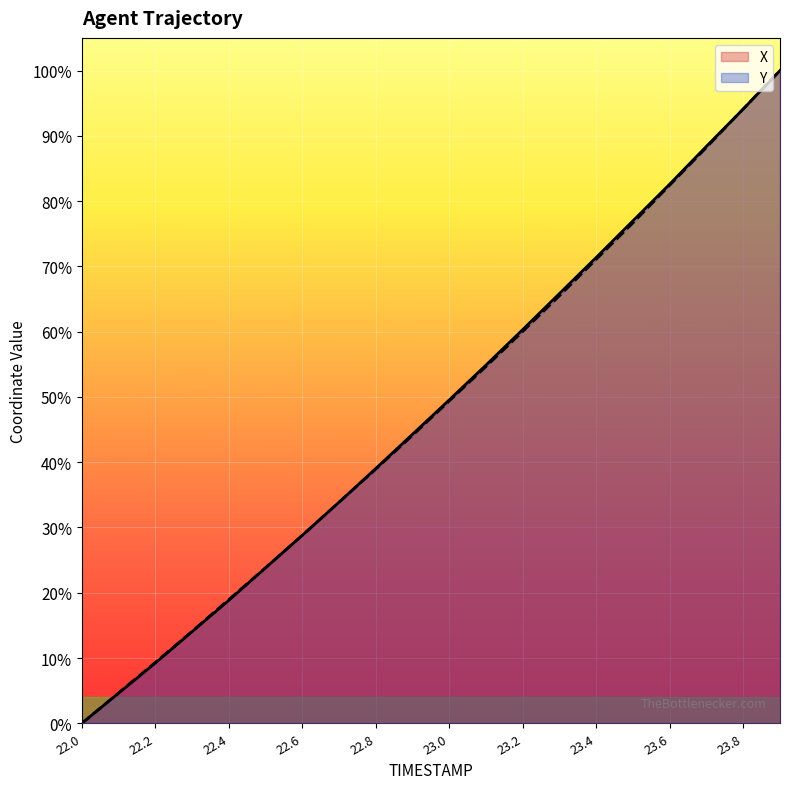

Reading left to right, extract all data points from this chart.

X: 22.0=0.0	22.1=0.0	22.2=0.1	22.3=0.1	22.4=0.2	22.5=0.2	22.6=0.3	22.7=0.3	22.8=0.4	22.9=0.4	23.0=0.5	23.1=0.5	23.2=0.6	23.3=0.7	23.4=0.7	23.5=0.8	23.6=0.8	23.7=0.9	23.8=0.9	23.9=1.0
Y: 22.0=0.0	22.1=0.0	22.2=0.1	22.3=0.1	22.4=0.2	22.5=0.2	22.6=0.3	22.7=0.3	22.8=0.4	22.9=0.4	23.0=0.5	23.1=0.5	23.2=0.6	23.3=0.7	23.4=0.7	23.5=0.8	23.6=0.8	23.7=0.9	23.8=0.9	23.9=1.0